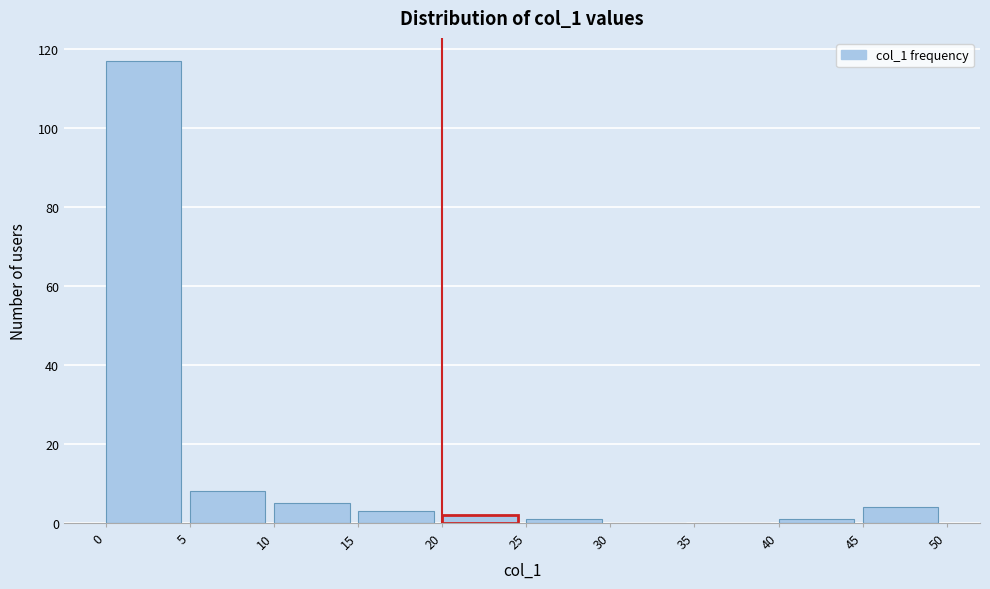

How tall is the bar that spans 45 to 50 on the x-axis? The values are not printed on the chart, so give them approximately, as read against the axis.

4